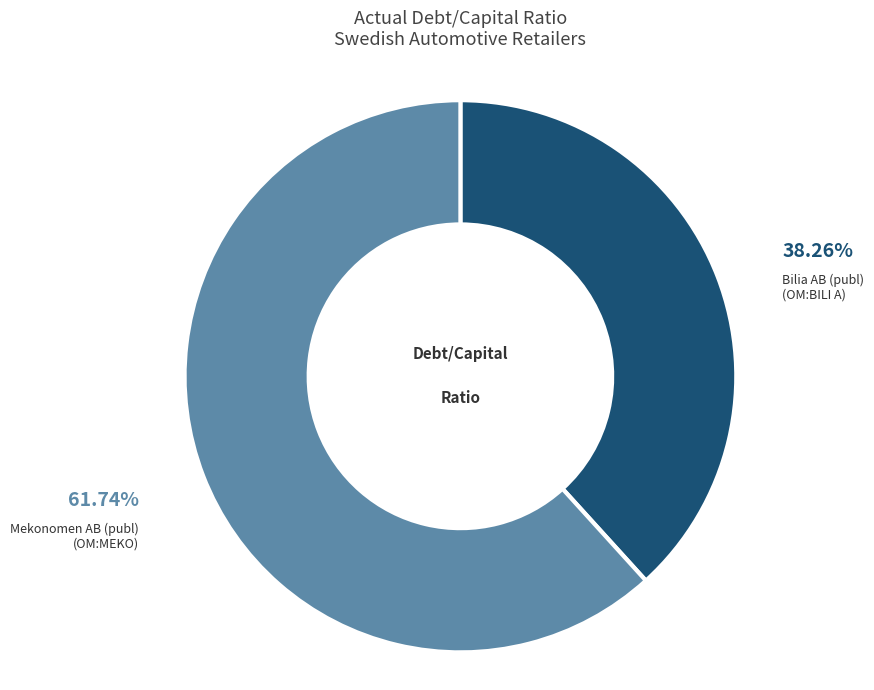

Count the number of slices in the pie.

2